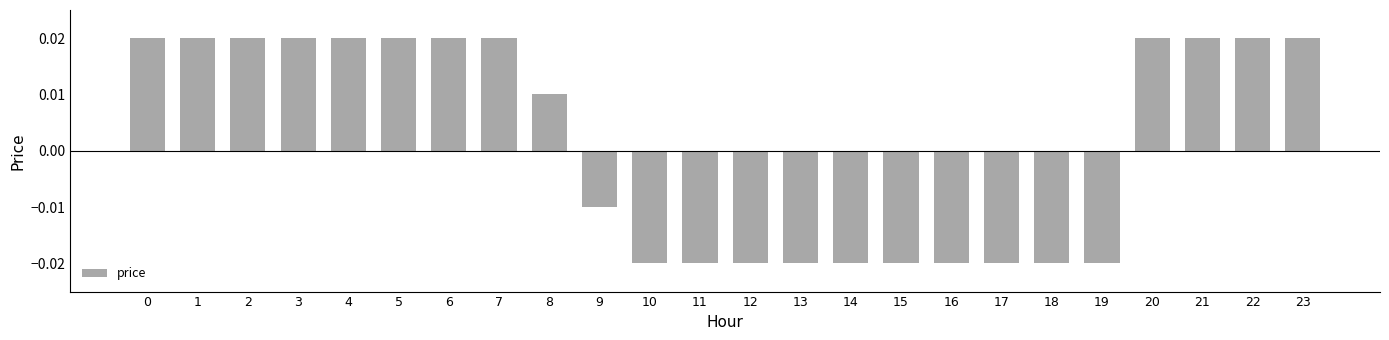

How many negative values are there?

11